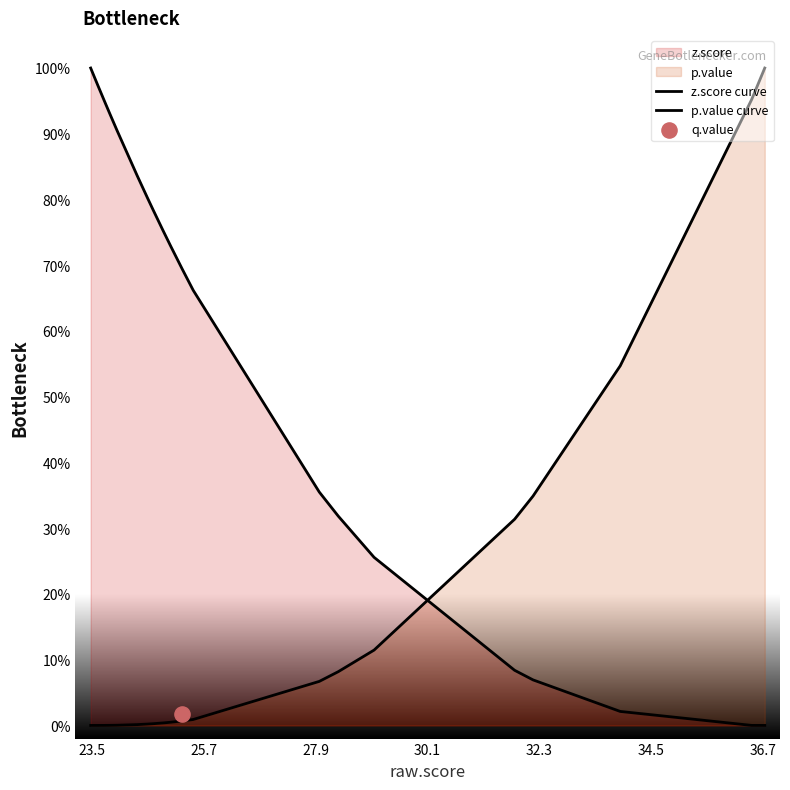

Which series contains the lowest Y value?

z.score curve